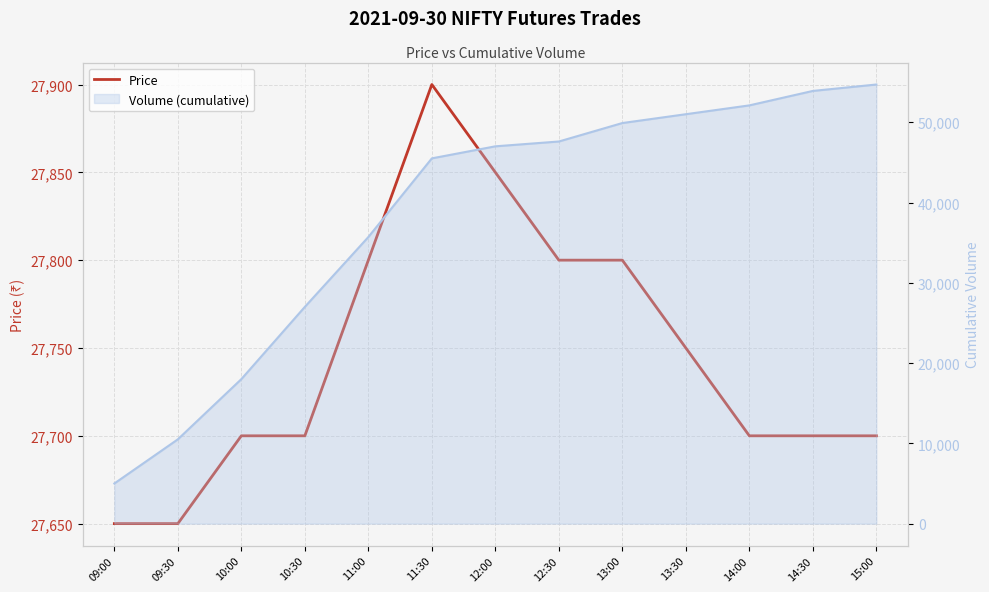

What is the label of the 9th point from the right?

11:00